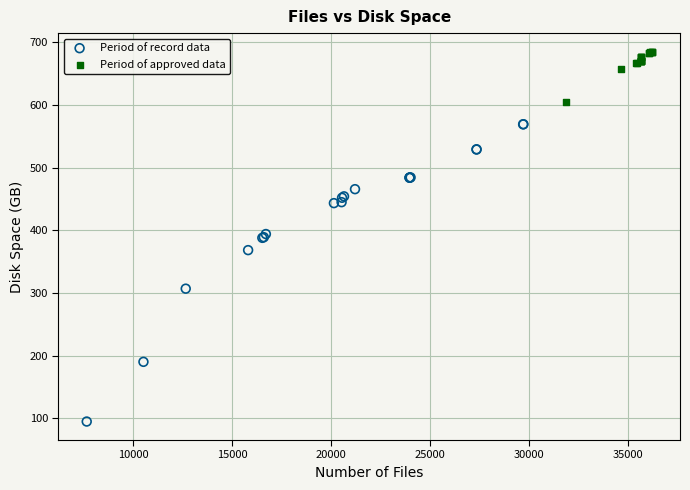

Which series reaches the minimum Y coordinate?

Period of record data